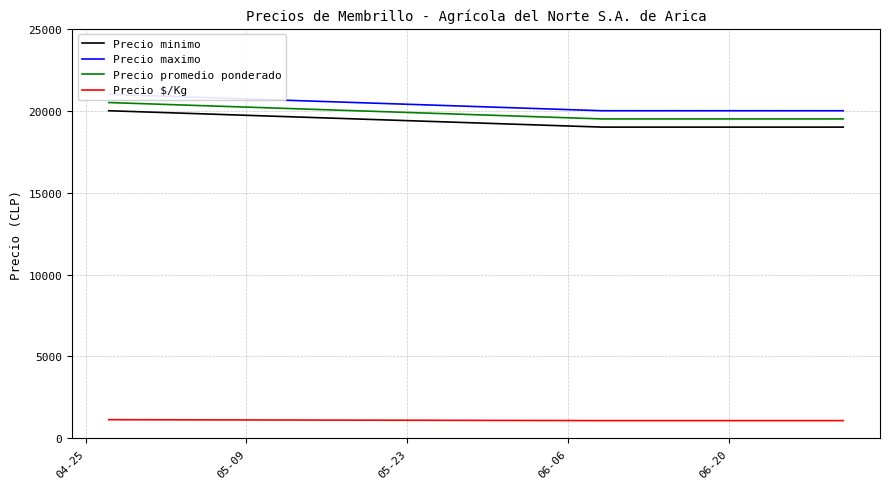

What is the difference between the maximum and minimum values in the Precio $/Kg series?

56